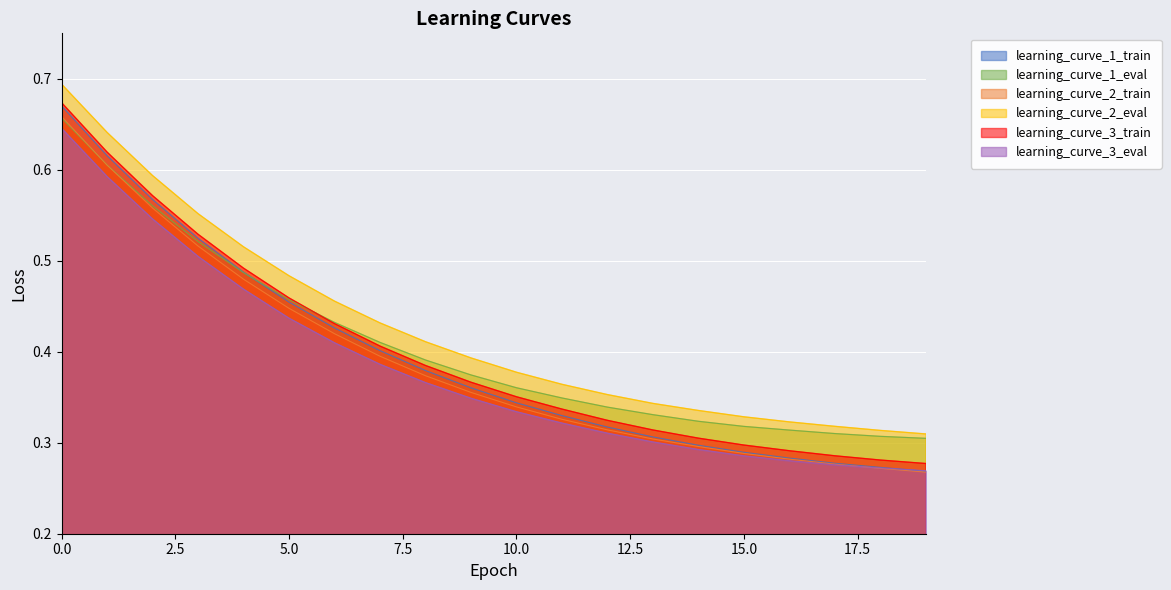

What value does the learning_curve_1_eval series have at 0?

0.7